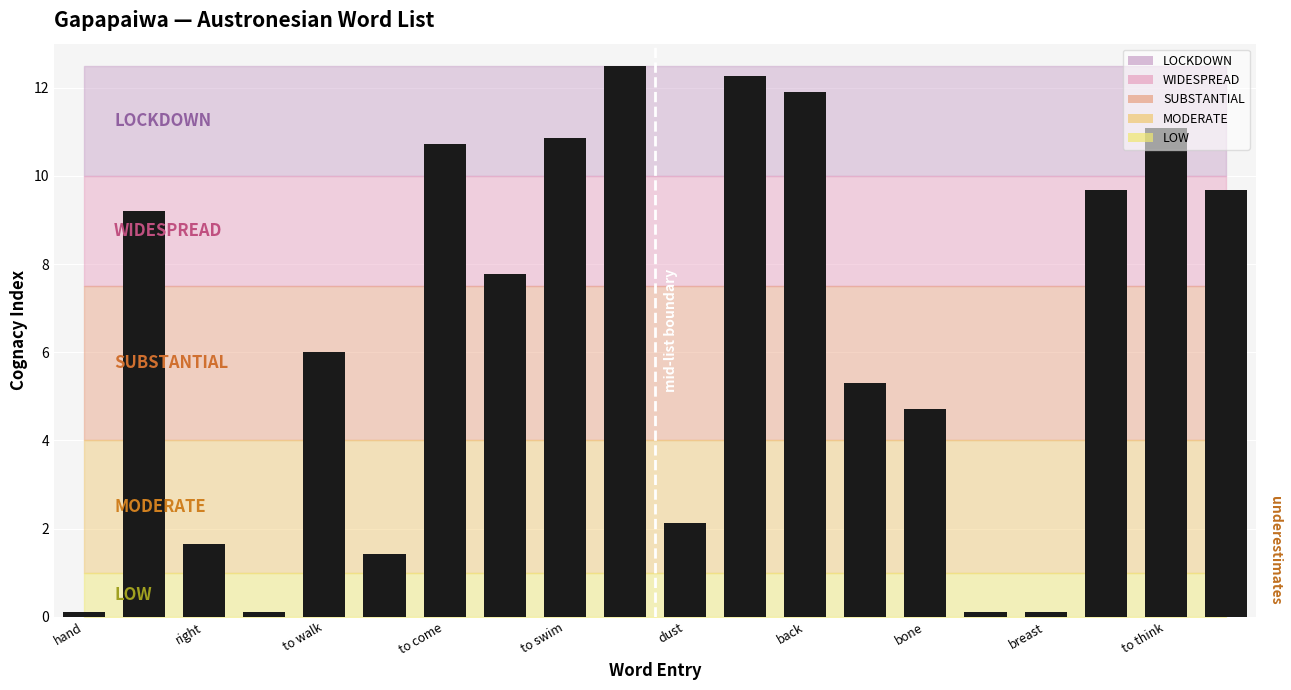

What is the sum of all values?

127.4